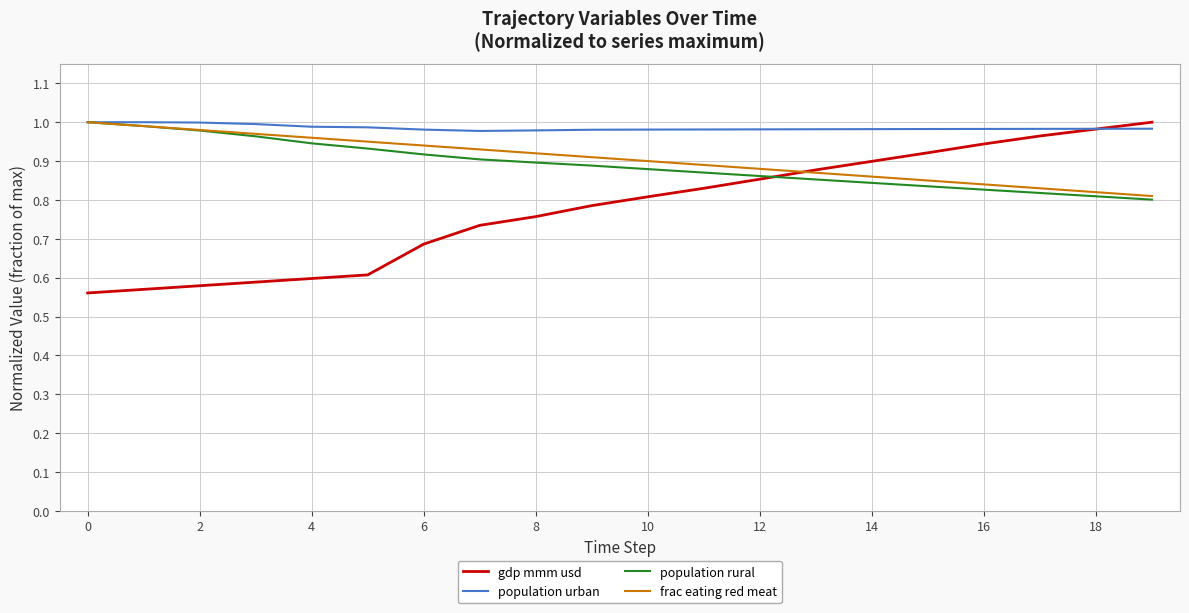

Which series has the largest total across all categories?

population urban